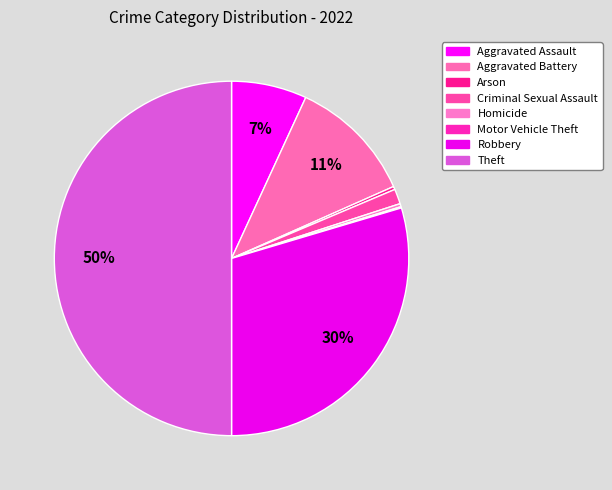

What is the total percentage of Arson and Criminal Sexual Assault?

1.6%